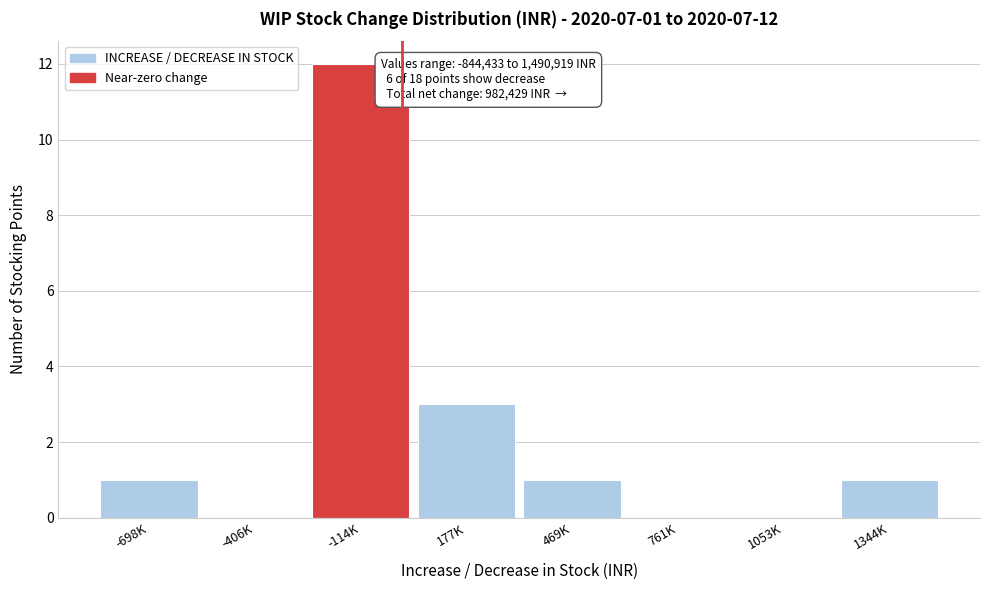

Reading left to right, what are all the values shown in this chart?

-698K=1	-406K=0	-114K=12	177K=3	469K=1	761K=0	1053K=0	1344K=1